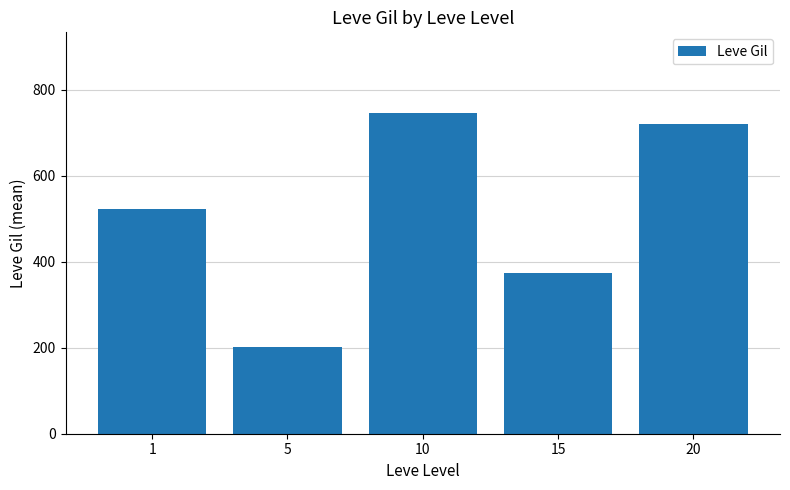

What is the value of the 1st bar from the left?

521.7